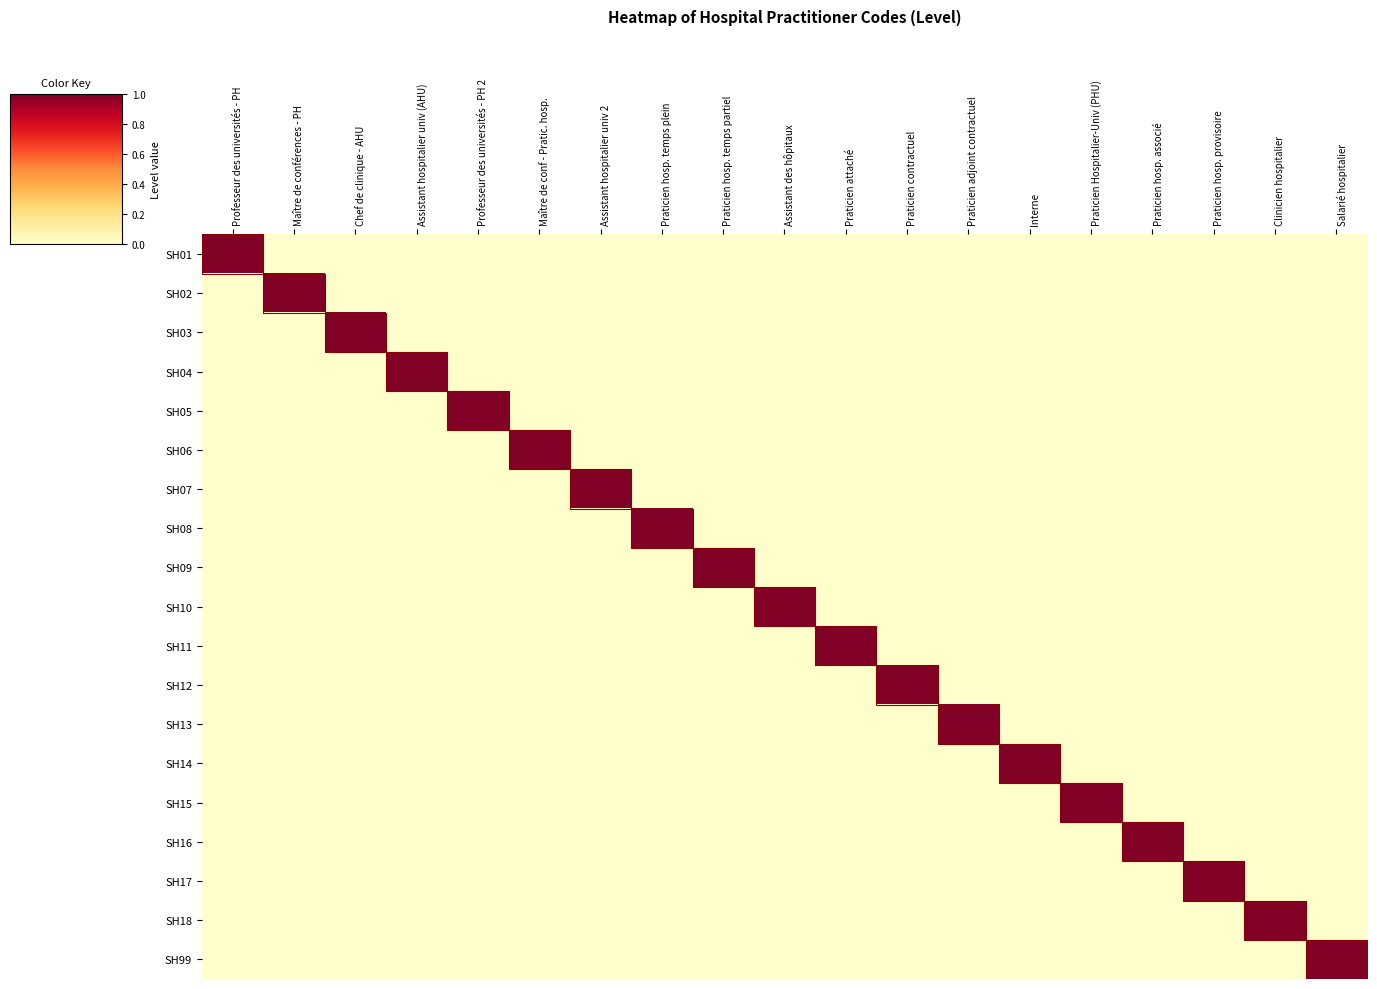

What is the greatest value displayed?

1